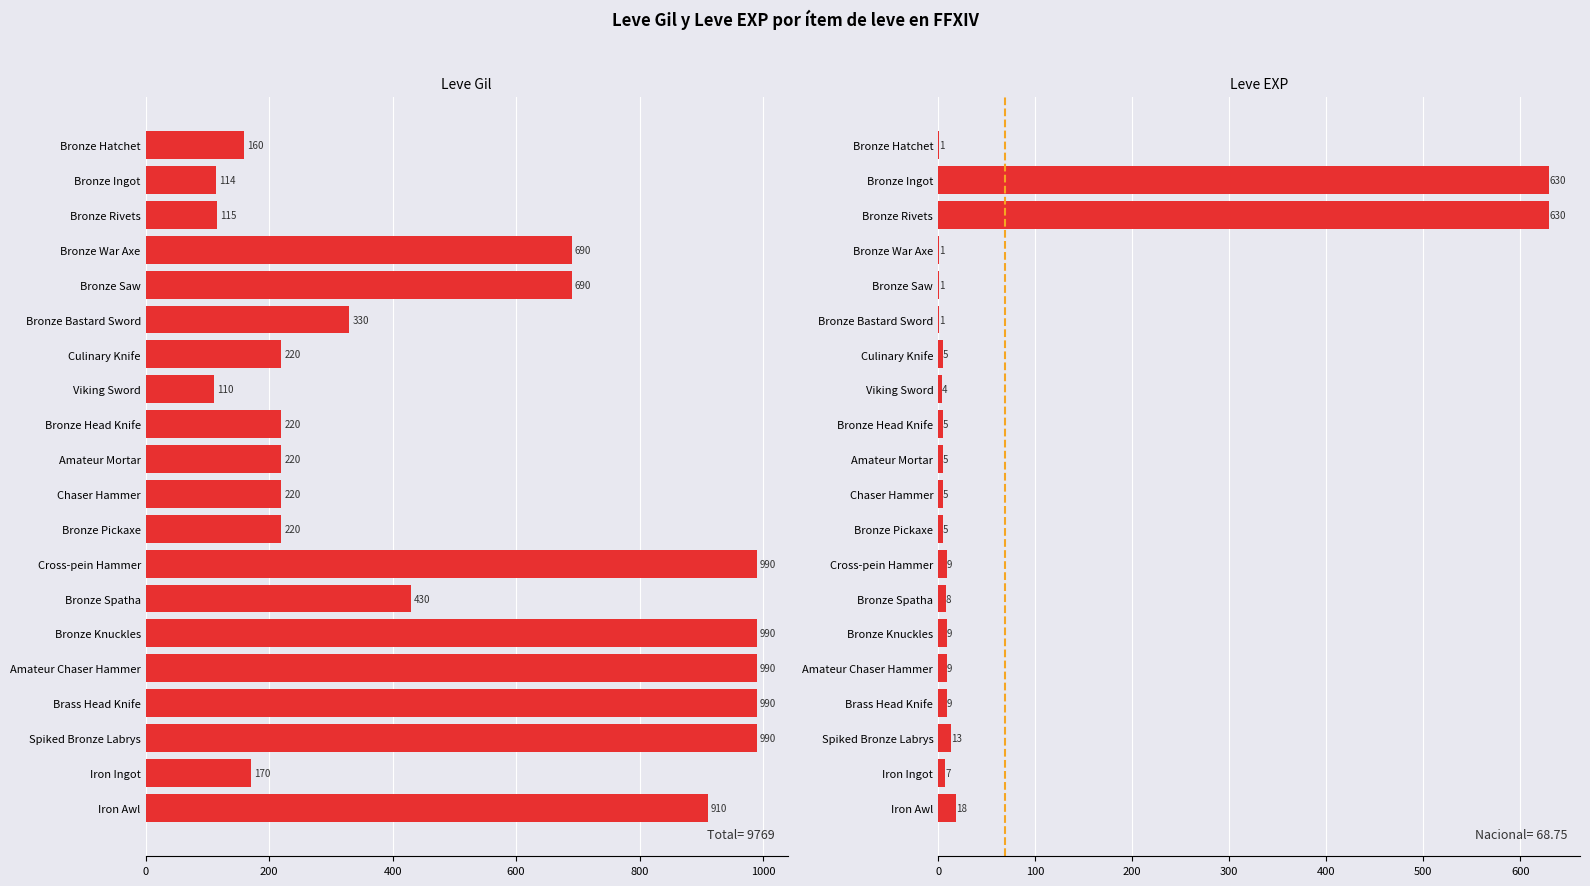

True or false: Leve EXP has a value of 7 at Viking Sword.

False